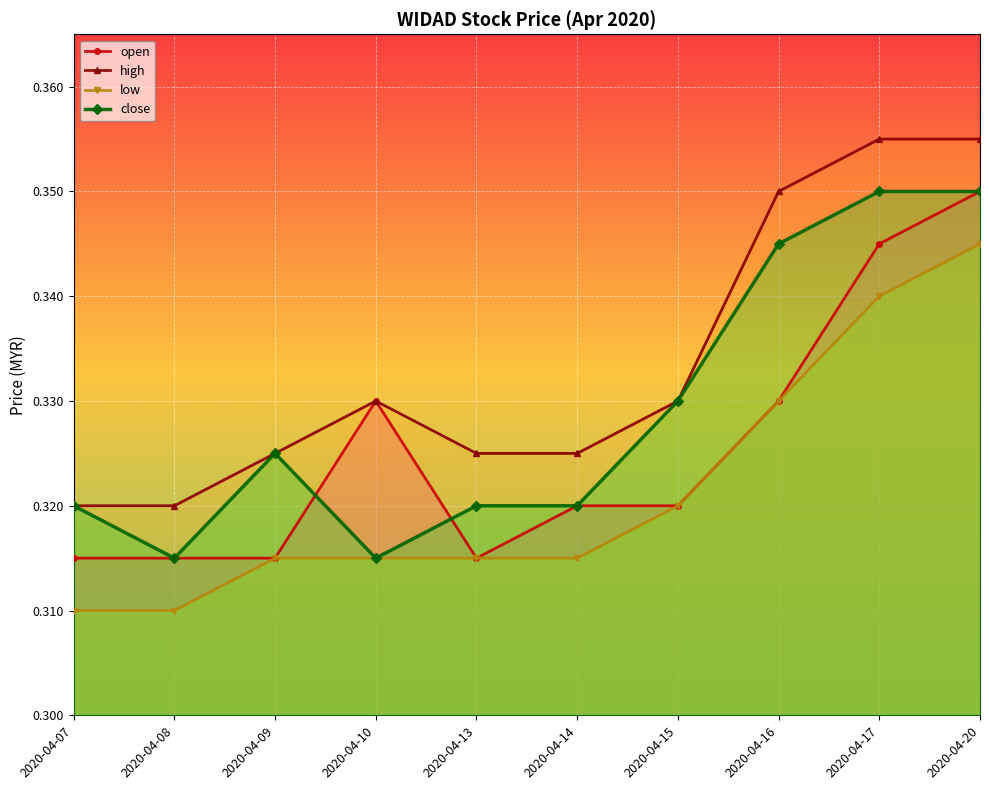

What is the value of the close point at the 6th from the left?

0.3